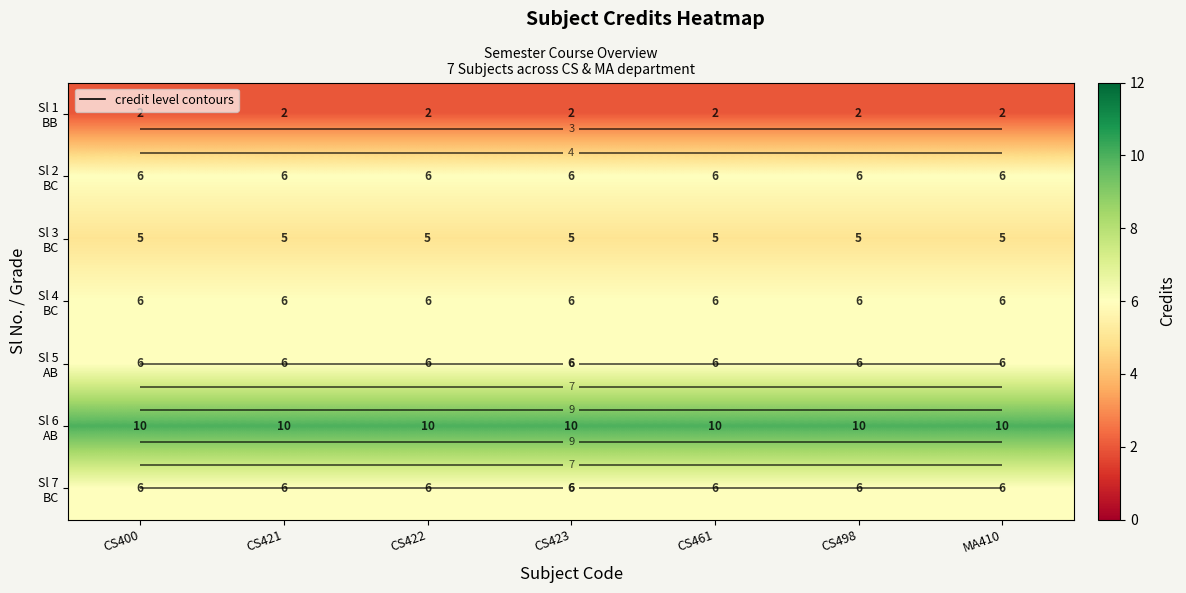

List the labels in order of Sl 2 BC value, largest first.

CS400, CS421, CS422, CS423, CS461, CS498, MA410